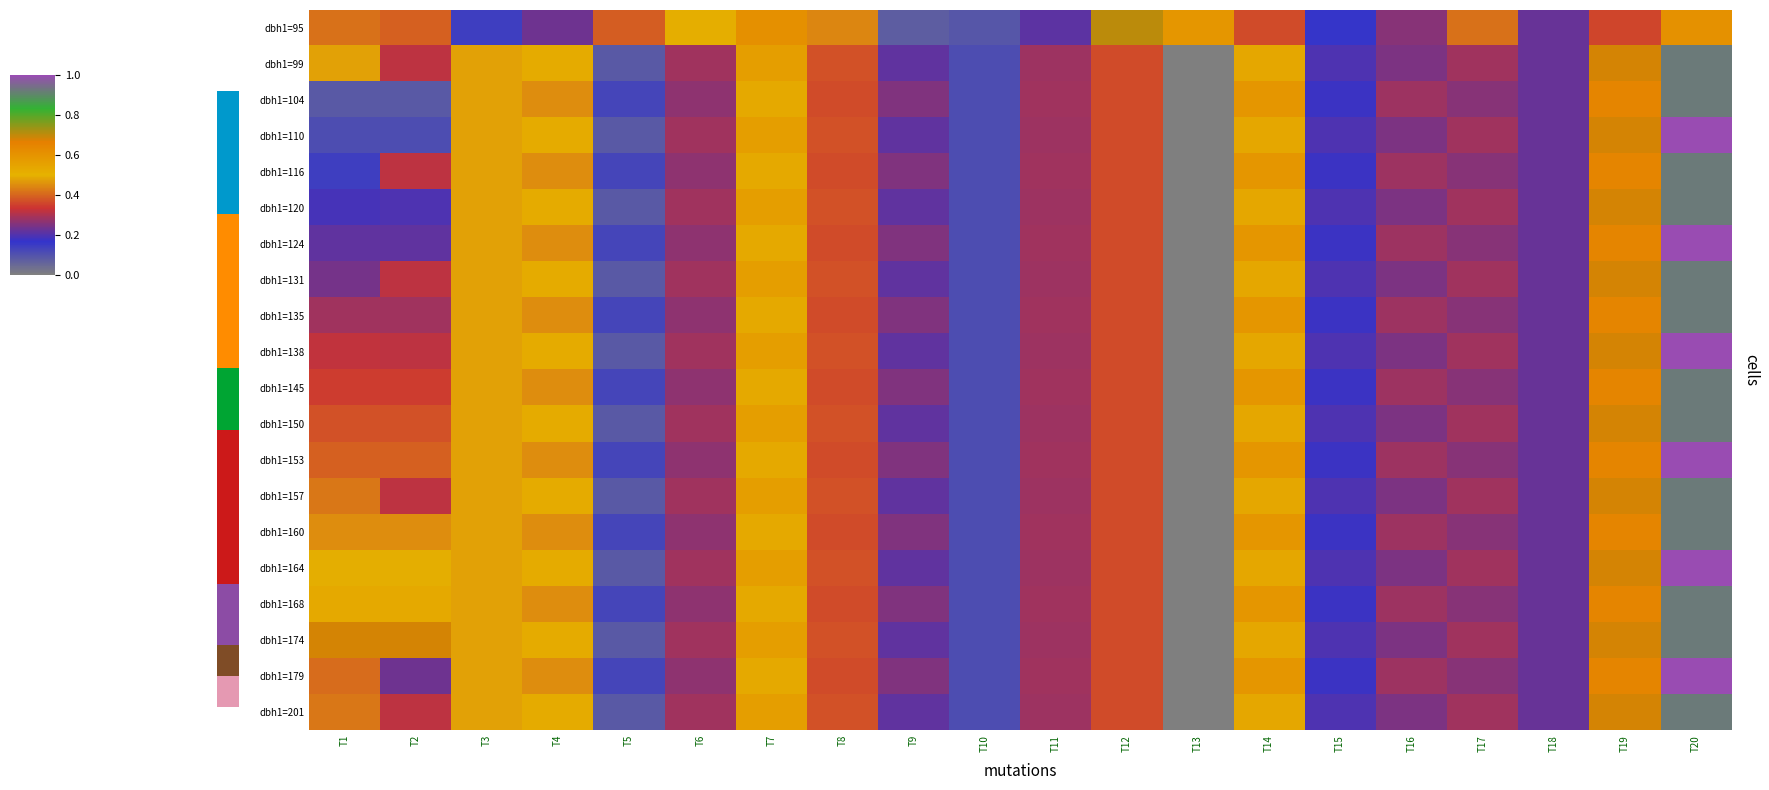

Reading left to right, what are all the values shown in this chart?

dbh1=95: T1=0.4	T2=0.4	T3=0.1	T4=0.2	T5=0.4	T6=0.5	T7=0.6	T8=0.4	T9=0.1	T10=0.1	T11=0.2	T12=0.7	T13=0.6	T14=0.4	T15=0.2	T16=0.3	T17=0.4	T18=0.2	T19=0.4	T20=0.6
dbh1=99: T1=0.5	T2=0.3	T3=0.5	T4=0.5	T5=0.1	T6=0.3	T7=0.6	T8=0.4	T9=0.2	T10=0.1	T11=0.3	T12=0.4	T13=0.0	T14=0.5	T15=0.2	T16=0.2	T17=0.3	T18=0.2	T19=0.7	T20=0.9
dbh1=104: T1=0.1	T2=0.1	T3=0.5	T4=0.5	T5=0.1	T6=0.3	T7=0.5	T8=0.4	T9=0.3	T10=0.1	T11=0.3	T12=0.4	T13=0.0	T14=0.6	T15=0.2	T16=0.3	T17=0.3	T18=0.2	T19=0.6	T20=0.9
dbh1=110: T1=0.1	T2=0.1	T3=0.5	T4=0.5	T5=0.1	T6=0.3	T7=0.6	T8=0.4	T9=0.2	T10=0.1	T11=0.3	T12=0.4	T13=0.0	T14=0.5	T15=0.2	T16=0.2	T17=0.3	T18=0.2	T19=0.7	T20=1.0
dbh1=116: T1=0.1	T2=0.3	T3=0.5	T4=0.5	T5=0.1	T6=0.3	T7=0.5	T8=0.4	T9=0.3	T10=0.1	T11=0.3	T12=0.4	T13=0.0	T14=0.6	T15=0.2	T16=0.3	T17=0.3	T18=0.2	T19=0.6	T20=0.9
dbh1=120: T1=0.2	T2=0.2	T3=0.5	T4=0.5	T5=0.1	T6=0.3	T7=0.6	T8=0.4	T9=0.2	T10=0.1	T11=0.3	T12=0.4	T13=0.0	T14=0.5	T15=0.2	T16=0.2	T17=0.3	T18=0.2	T19=0.7	T20=0.9
dbh1=124: T1=0.2	T2=0.2	T3=0.5	T4=0.5	T5=0.1	T6=0.3	T7=0.5	T8=0.4	T9=0.3	T10=0.1	T11=0.3	T12=0.4	T13=0.0	T14=0.6	T15=0.2	T16=0.3	T17=0.3	T18=0.2	T19=0.6	T20=1.0
dbh1=131: T1=0.2	T2=0.3	T3=0.5	T4=0.5	T5=0.1	T6=0.3	T7=0.6	T8=0.4	T9=0.2	T10=0.1	T11=0.3	T12=0.4	T13=0.0	T14=0.5	T15=0.2	T16=0.2	T17=0.3	T18=0.2	T19=0.7	T20=0.9
dbh1=135: T1=0.3	T2=0.3	T3=0.5	T4=0.5	T5=0.1	T6=0.3	T7=0.5	T8=0.4	T9=0.3	T10=0.1	T11=0.3	T12=0.4	T13=0.0	T14=0.6	T15=0.2	T16=0.3	T17=0.3	T18=0.2	T19=0.6	T20=0.9
dbh1=138: T1=0.3	T2=0.3	T3=0.5	T4=0.5	T5=0.1	T6=0.3	T7=0.6	T8=0.4	T9=0.2	T10=0.1	T11=0.3	T12=0.4	T13=0.0	T14=0.5	T15=0.2	T16=0.2	T17=0.3	T18=0.2	T19=0.7	T20=1.0
dbh1=145: T1=0.3	T2=0.3	T3=0.5	T4=0.5	T5=0.1	T6=0.3	T7=0.5	T8=0.4	T9=0.3	T10=0.1	T11=0.3	T12=0.4	T13=0.0	T14=0.6	T15=0.2	T16=0.3	T17=0.3	T18=0.2	T19=0.6	T20=0.9
dbh1=150: T1=0.4	T2=0.4	T3=0.5	T4=0.5	T5=0.1	T6=0.3	T7=0.6	T8=0.4	T9=0.2	T10=0.1	T11=0.3	T12=0.4	T13=0.0	T14=0.5	T15=0.2	T16=0.2	T17=0.3	T18=0.2	T19=0.7	T20=0.9
dbh1=153: T1=0.4	T2=0.4	T3=0.5	T4=0.5	T5=0.1	T6=0.3	T7=0.5	T8=0.4	T9=0.3	T10=0.1	T11=0.3	T12=0.4	T13=0.0	T14=0.6	T15=0.2	T16=0.3	T17=0.3	T18=0.2	T19=0.6	T20=1.0
dbh1=157: T1=0.4	T2=0.3	T3=0.5	T4=0.5	T5=0.1	T6=0.3	T7=0.6	T8=0.4	T9=0.2	T10=0.1	T11=0.3	T12=0.4	T13=0.0	T14=0.5	T15=0.2	T16=0.2	T17=0.3	T18=0.2	T19=0.7	T20=0.9
dbh1=160: T1=0.5	T2=0.5	T3=0.5	T4=0.5	T5=0.1	T6=0.3	T7=0.5	T8=0.4	T9=0.3	T10=0.1	T11=0.3	T12=0.4	T13=0.0	T14=0.6	T15=0.2	T16=0.3	T17=0.3	T18=0.2	T19=0.6	T20=0.9
dbh1=164: T1=0.5	T2=0.5	T3=0.5	T4=0.5	T5=0.1	T6=0.3	T7=0.6	T8=0.4	T9=0.2	T10=0.1	T11=0.3	T12=0.4	T13=0.0	T14=0.5	T15=0.2	T16=0.2	T17=0.3	T18=0.2	T19=0.7	T20=1.0
dbh1=168: T1=0.5	T2=0.5	T3=0.5	T4=0.5	T5=0.1	T6=0.3	T7=0.5	T8=0.4	T9=0.3	T10=0.1	T11=0.3	T12=0.4	T13=0.0	T14=0.6	T15=0.2	T16=0.3	T17=0.3	T18=0.2	T19=0.6	T20=0.9
dbh1=174: T1=0.7	T2=0.7	T3=0.5	T4=0.5	T5=0.1	T6=0.3	T7=0.6	T8=0.4	T9=0.2	T10=0.1	T11=0.3	T12=0.4	T13=0.0	T14=0.5	T15=0.2	T16=0.2	T17=0.3	T18=0.2	T19=0.7	T20=0.9
dbh1=179: T1=0.4	T2=0.2	T3=0.5	T4=0.5	T5=0.1	T6=0.3	T7=0.5	T8=0.4	T9=0.3	T10=0.1	T11=0.3	T12=0.4	T13=0.0	T14=0.6	T15=0.2	T16=0.3	T17=0.3	T18=0.2	T19=0.6	T20=1.0
dbh1=201: T1=0.4	T2=0.3	T3=0.5	T4=0.5	T5=0.1	T6=0.3	T7=0.6	T8=0.4	T9=0.2	T10=0.1	T11=0.3	T12=0.4	T13=0.0	T14=0.5	T15=0.2	T16=0.2	T17=0.3	T18=0.2	T19=0.7	T20=0.9